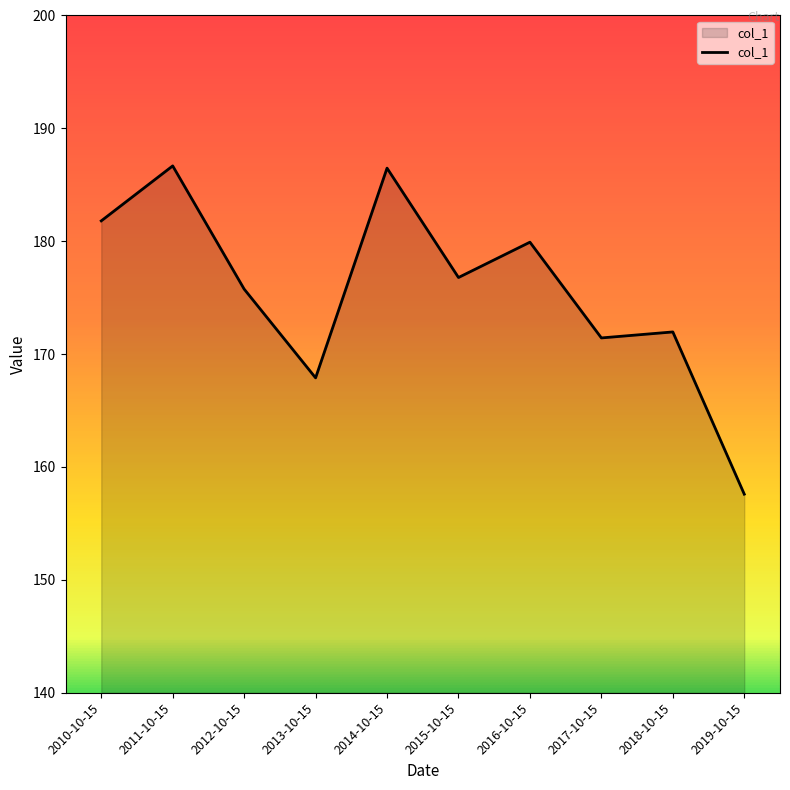

At which category does the data reach its first local peak?

2011-10-15